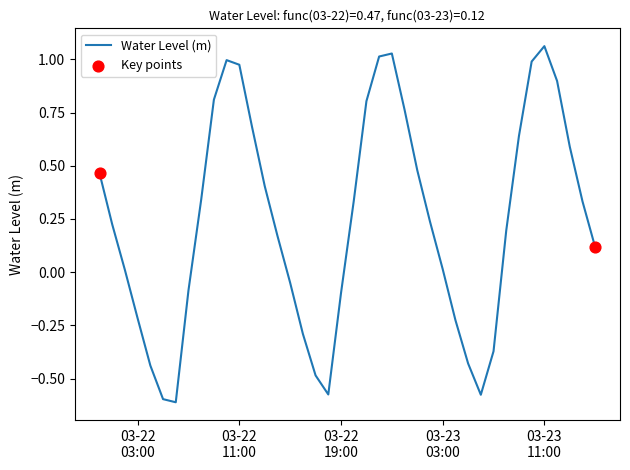

What is the difference between the maximum and minimum values?

1.7